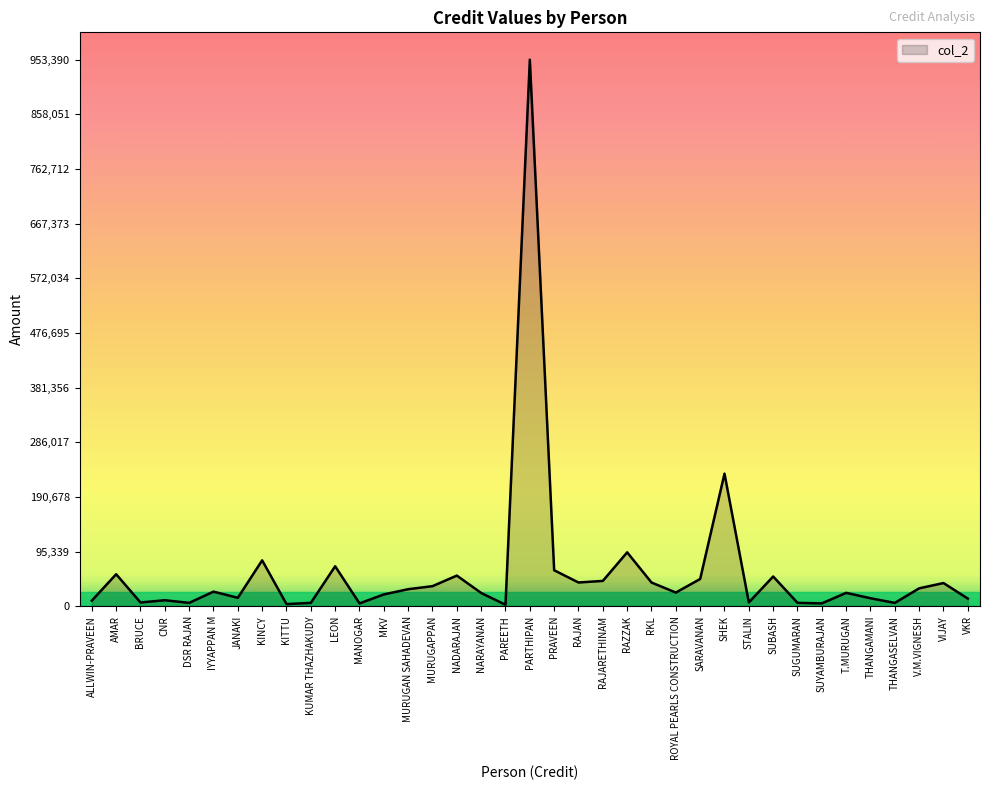

Between PRAVEEN and RAZZAK, which is larger?

RAZZAK